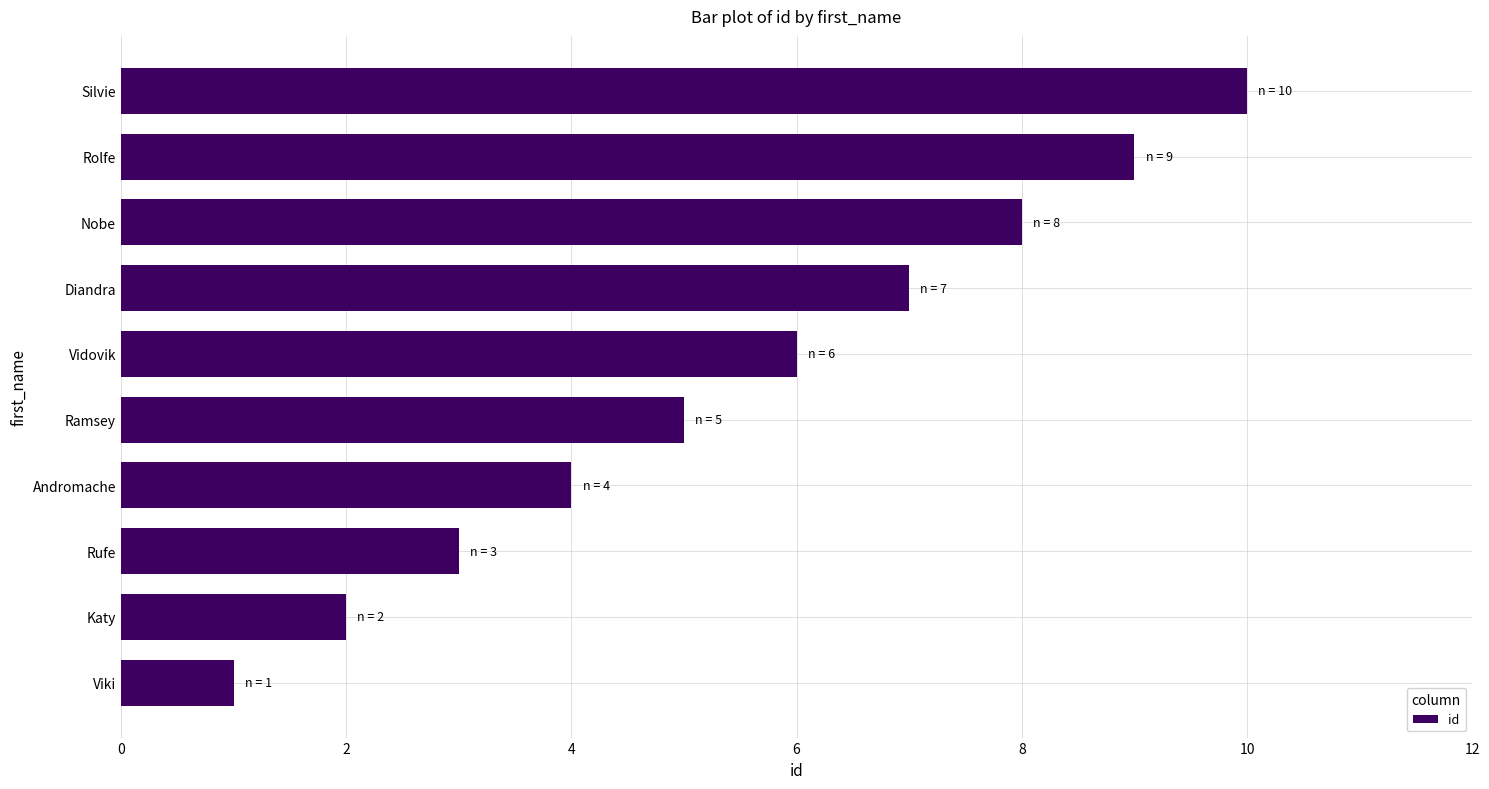

What is the sum of all values?

55